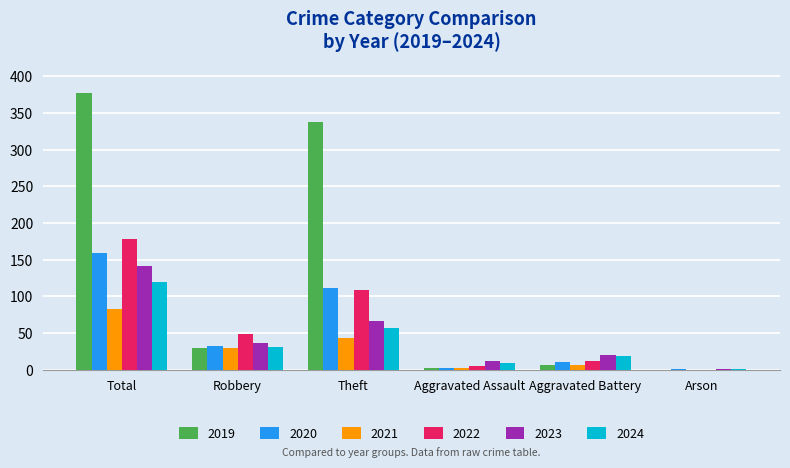

Does the chart contain stacked bars?

No